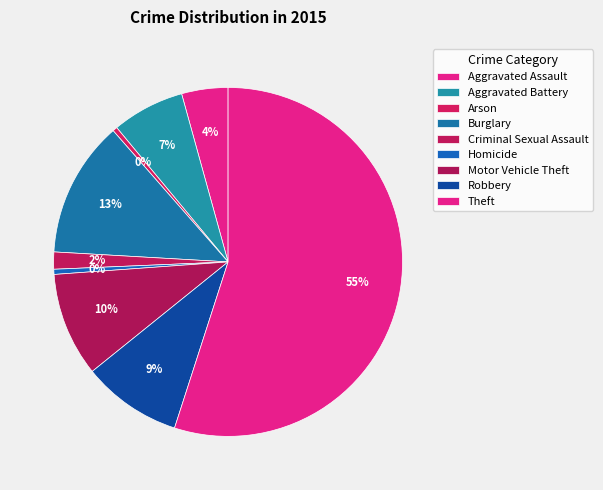

To the nearest percent, what is the difference between the largest and smallest slice percentages?

55%